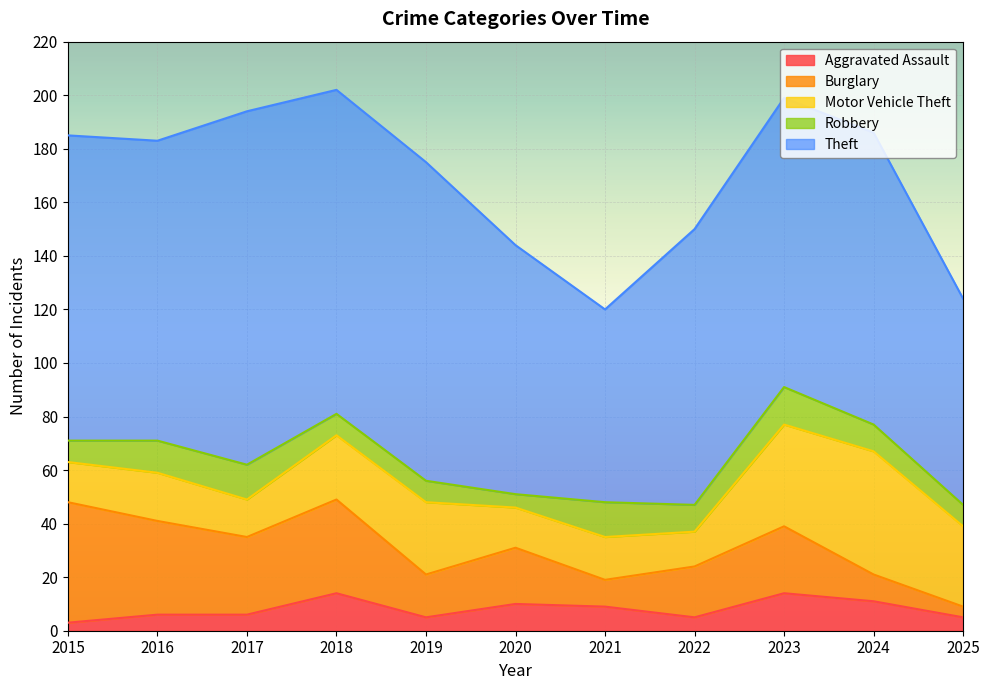

Read the Motor Vehicle Theft value at 2020, to the nearest 5.

15